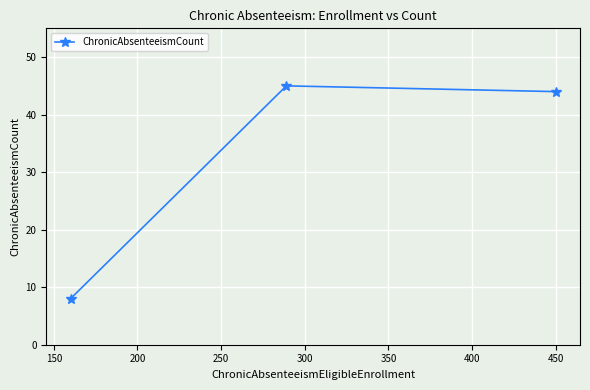

What is the smallest value displayed?

8